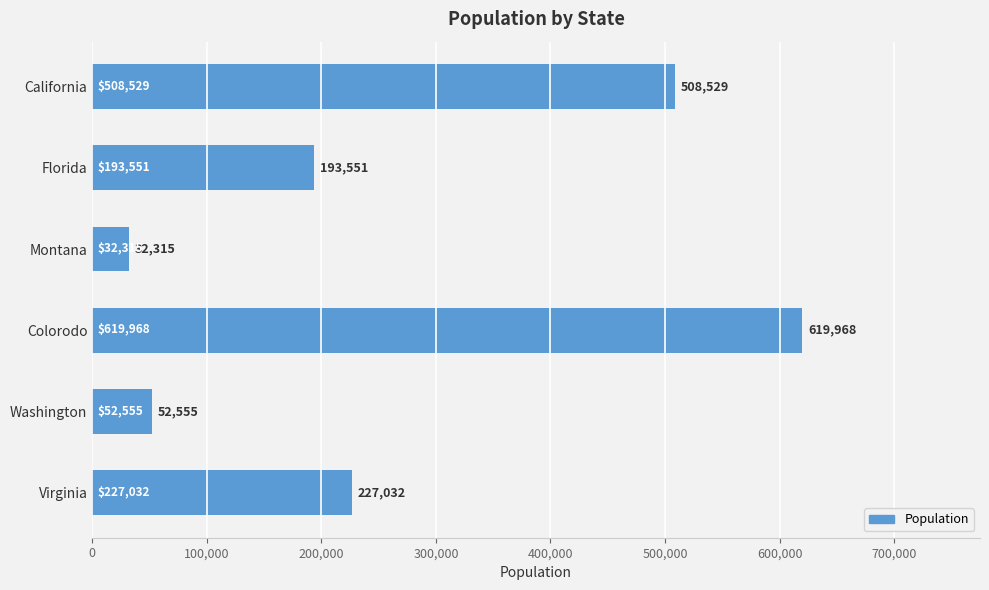

What is the sum of all values?

1633950